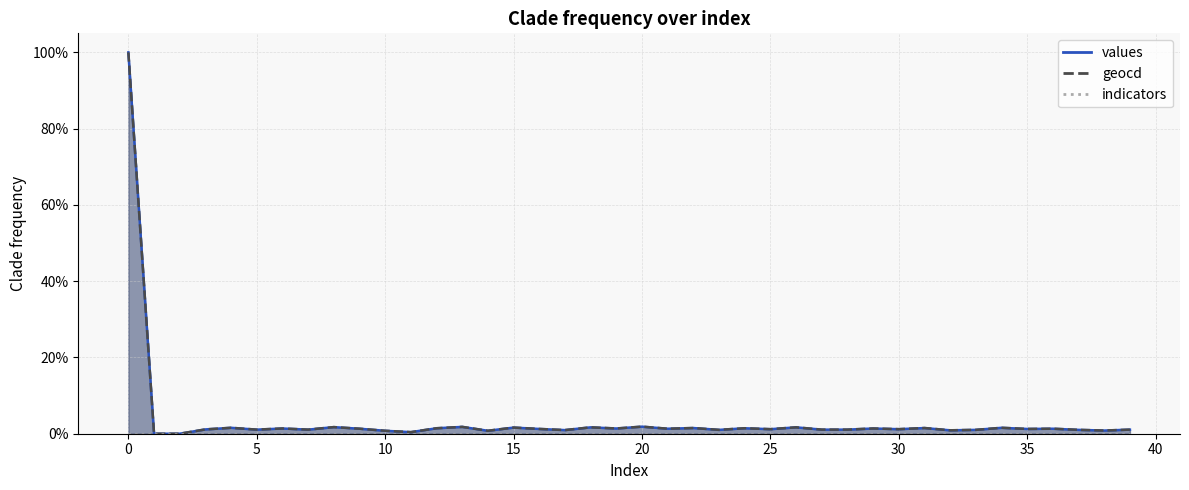

Is the value of values at 35 greater than the value of geocd at 17?

Yes